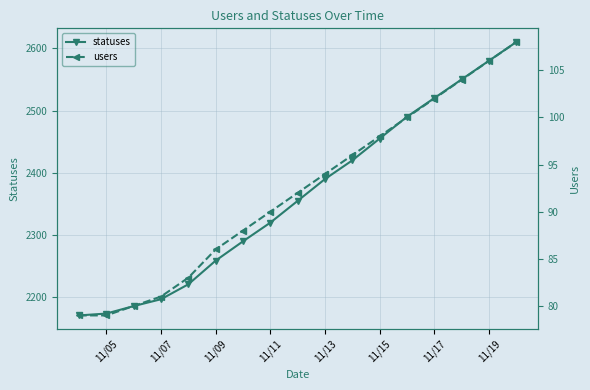

What is the sum of all statuses values?

40188